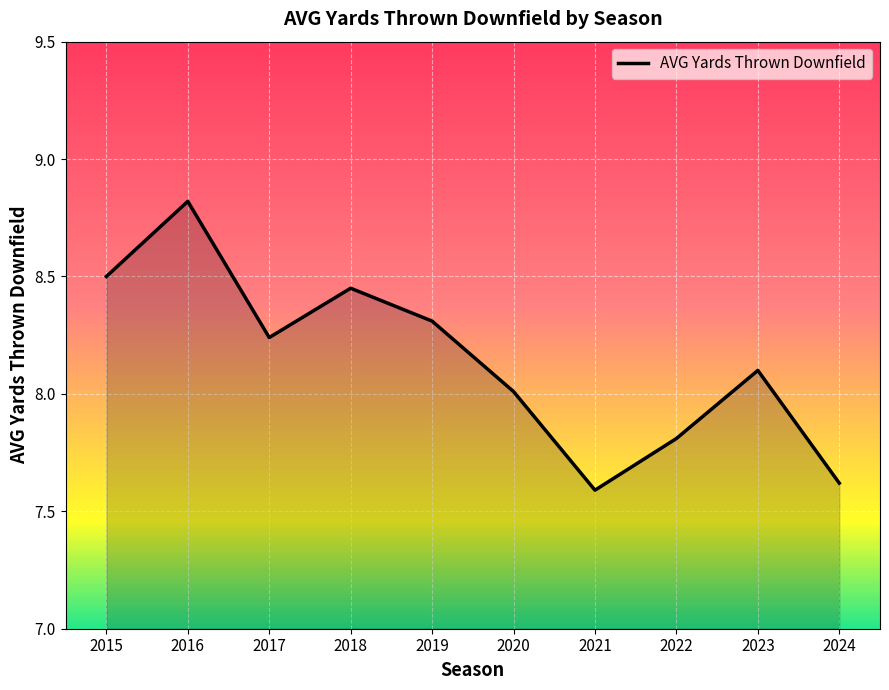

Approximately how many times larger is the value at 2018 compared to 2015?

1.0